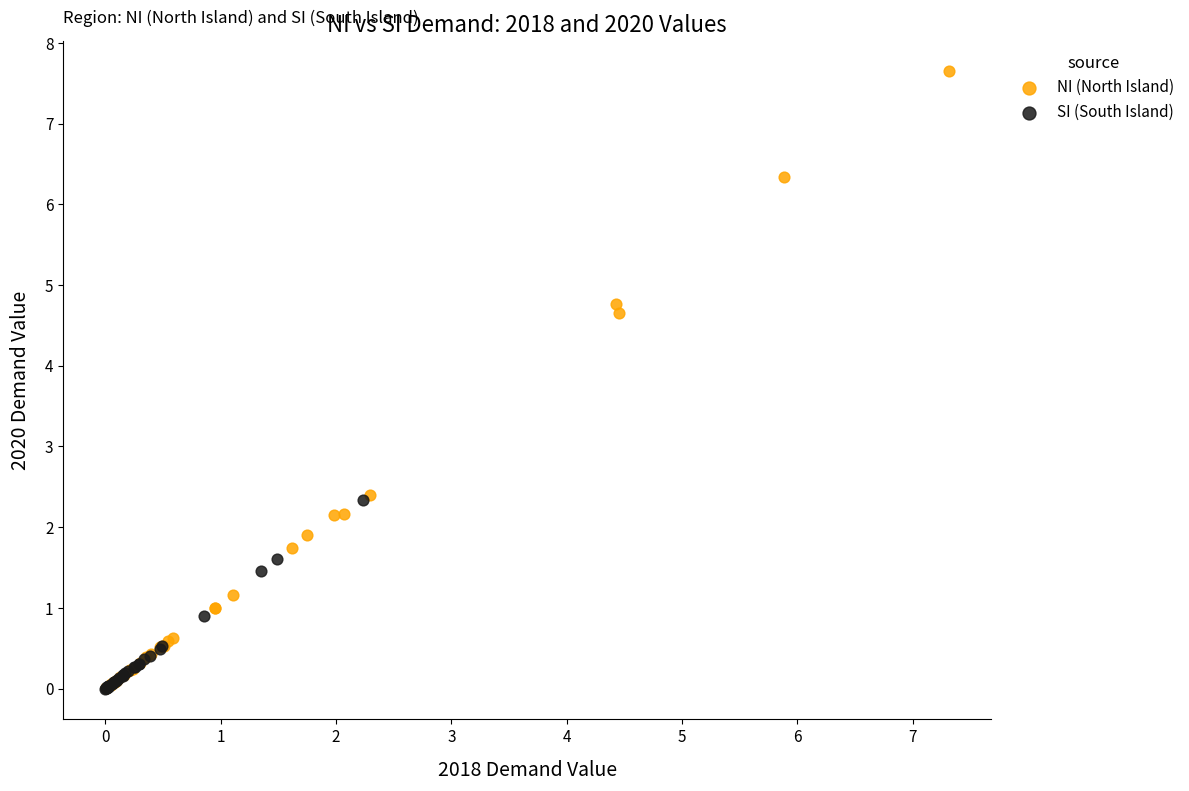

Which series reaches the maximum Y coordinate?

NI (North Island)